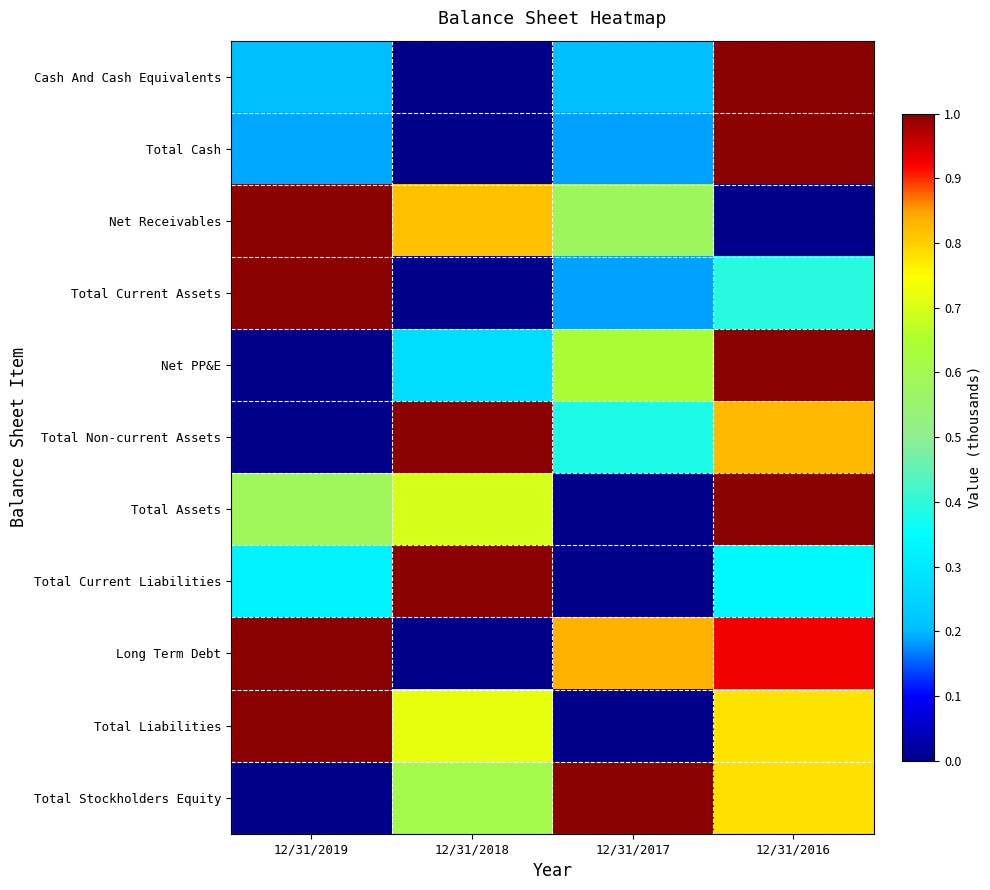

At how many categories does at least one series exceed 0?

4